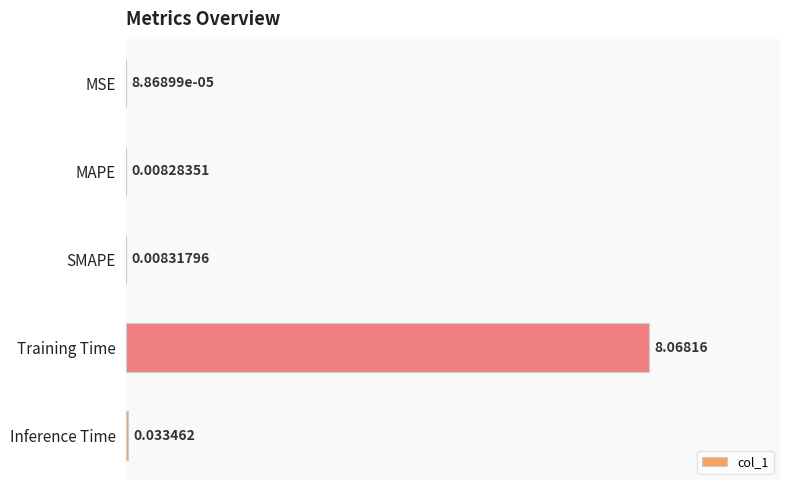

What is the change in value from MAPE to Training Time?

+8.1